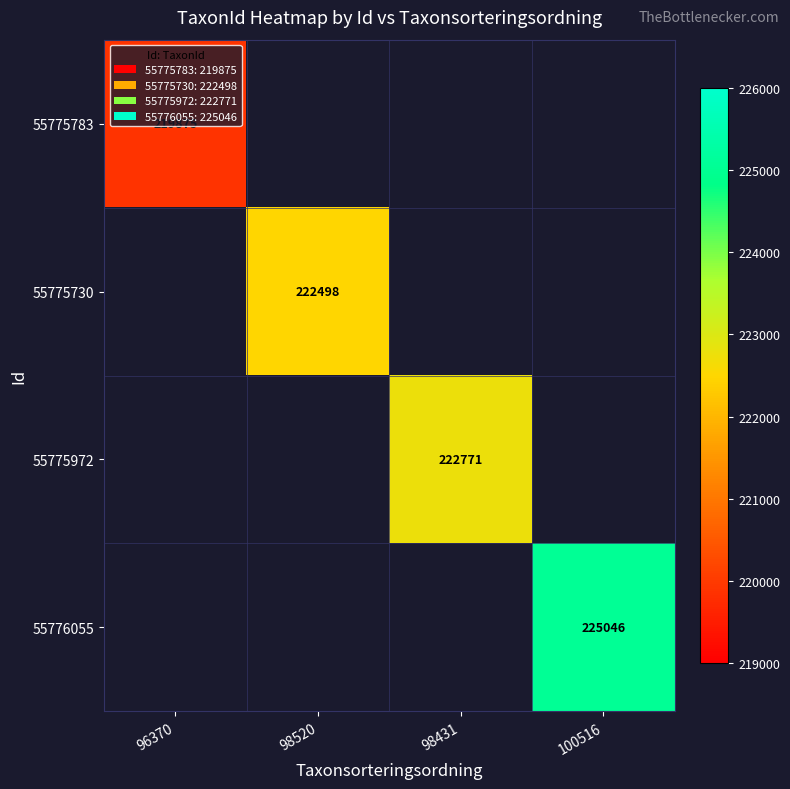

The value of 55775730 at 98520 is 222498. True or false?

True